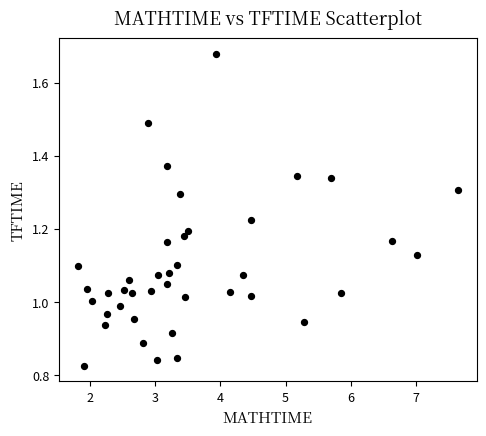

What is the range of X values (max minus min)?

5.8